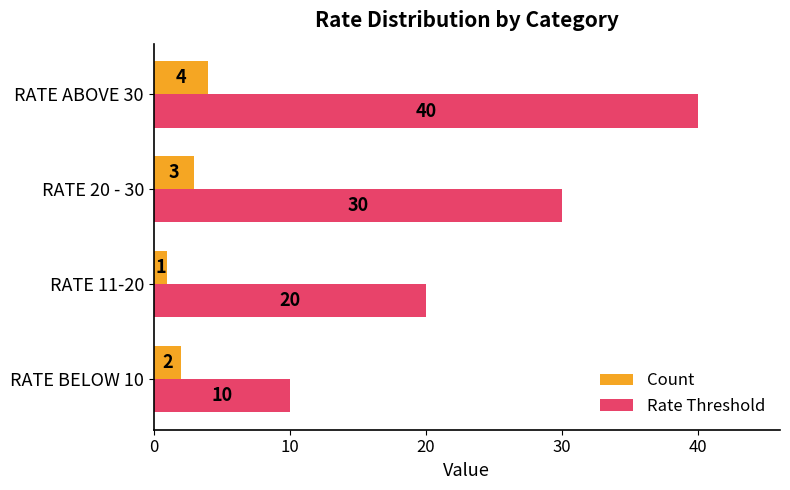

Which series has the largest range (max minus min)?

Rate Threshold